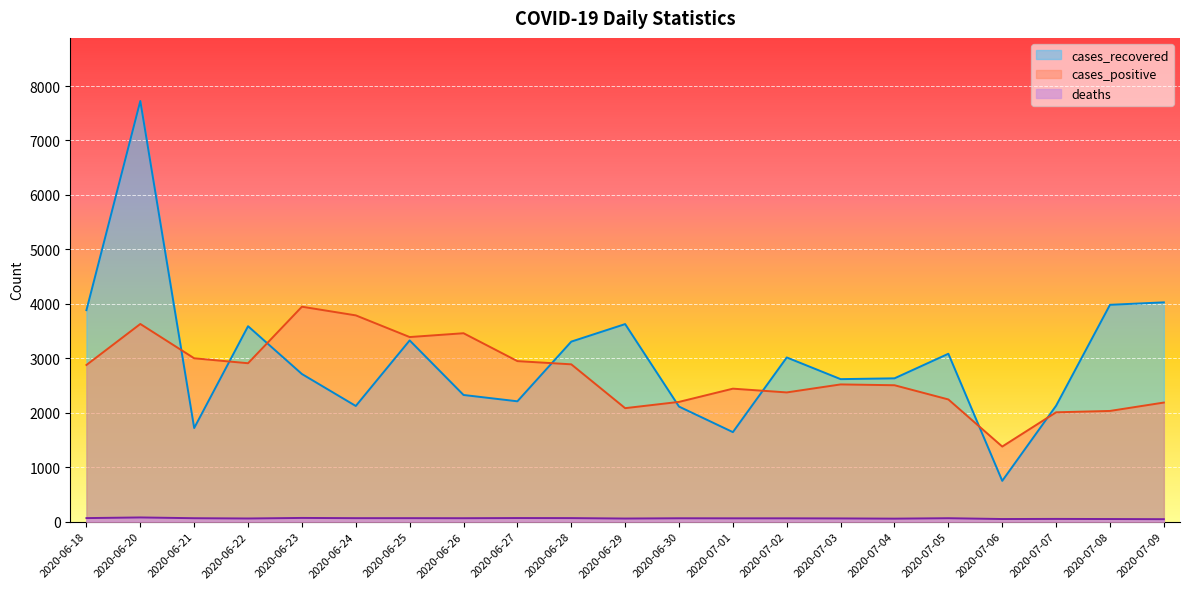

Where is the first local minimum for cases_recovered?

2020-06-21